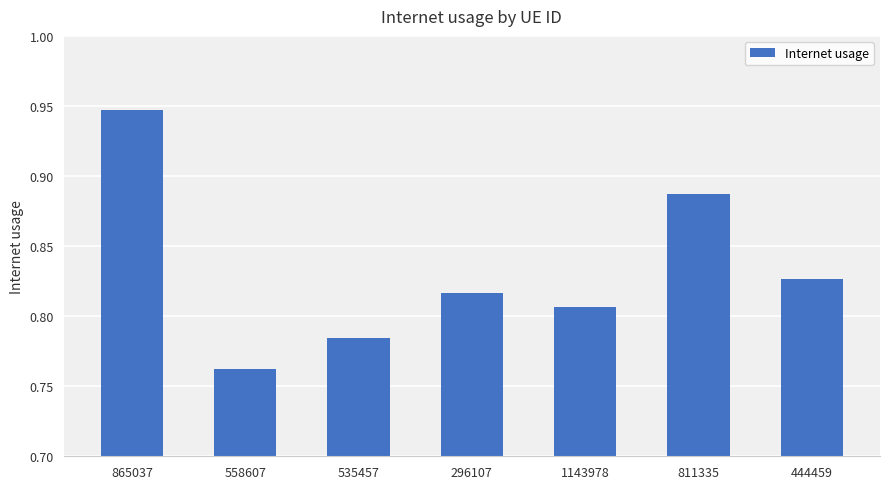

How many series are shown in this chart?

1